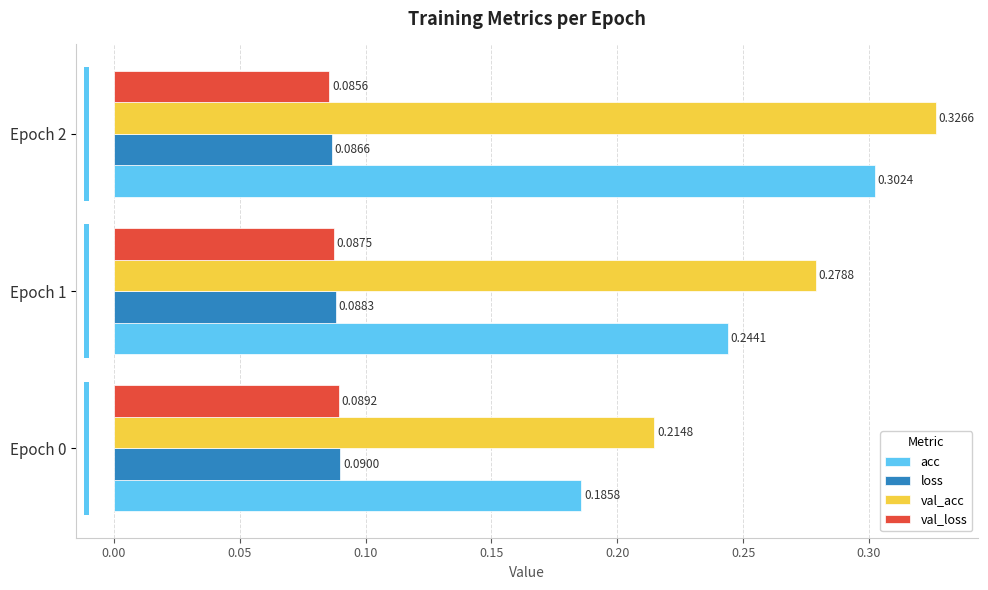

Does the chart contain stacked bars?

No